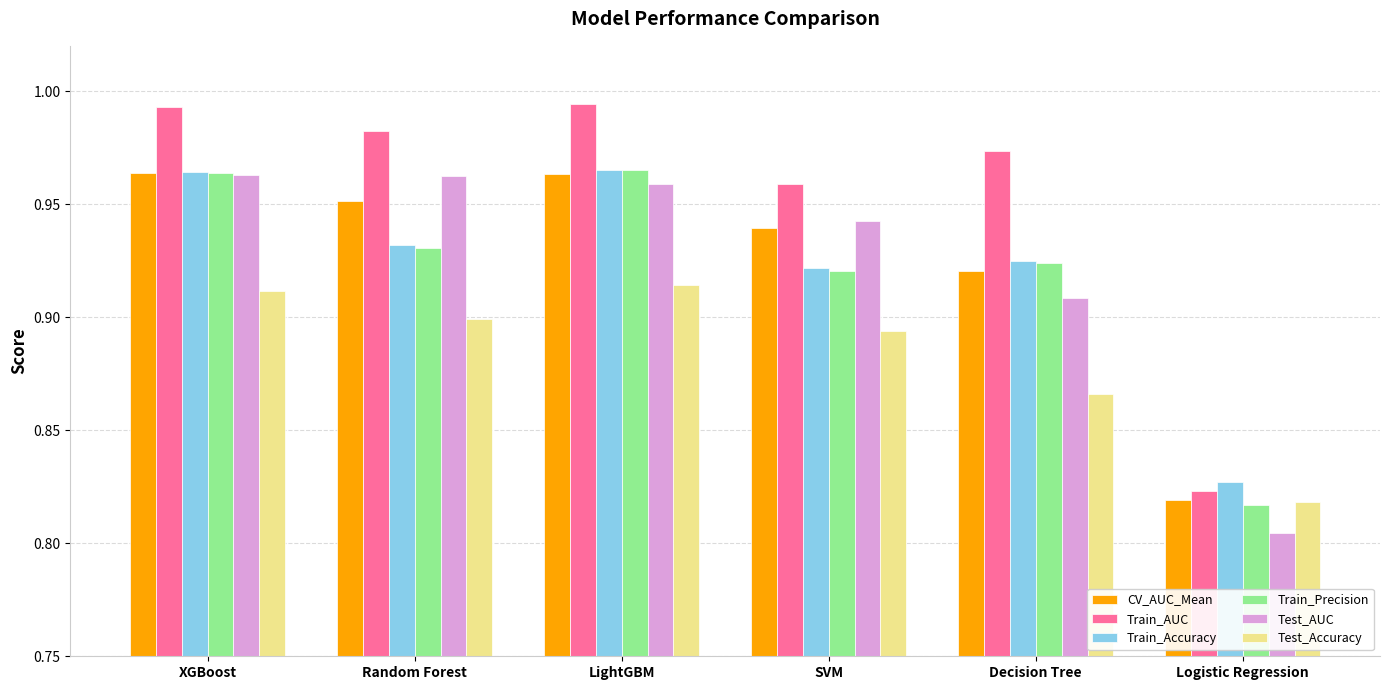

What is the difference between the Test_Accuracy values at Random Forest and Logistic Regression?

0.1